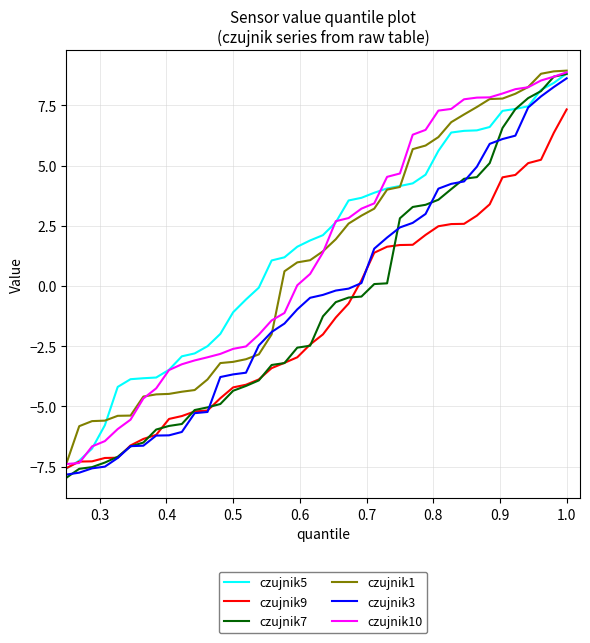

What is the highest value of the czujnik10 series?

8.9